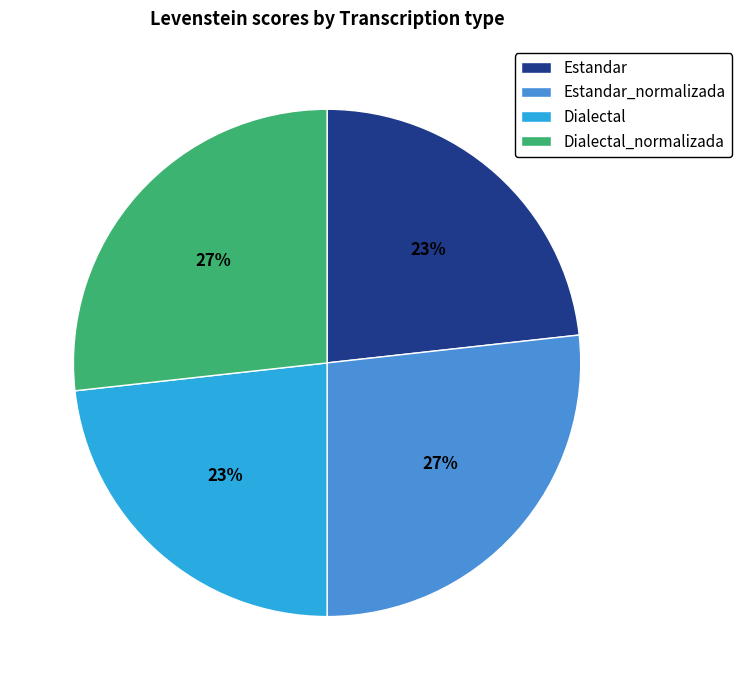

Between Estandar and Estandar_normalizada, which is larger?

Estandar_normalizada